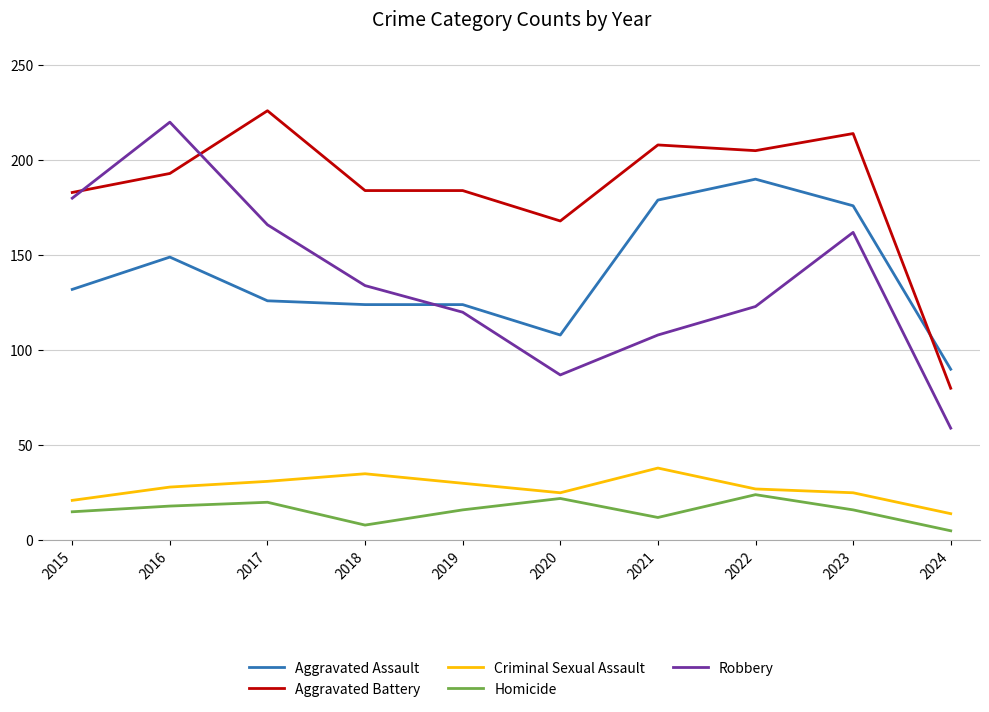

What is the sum of all Homicide values?

156